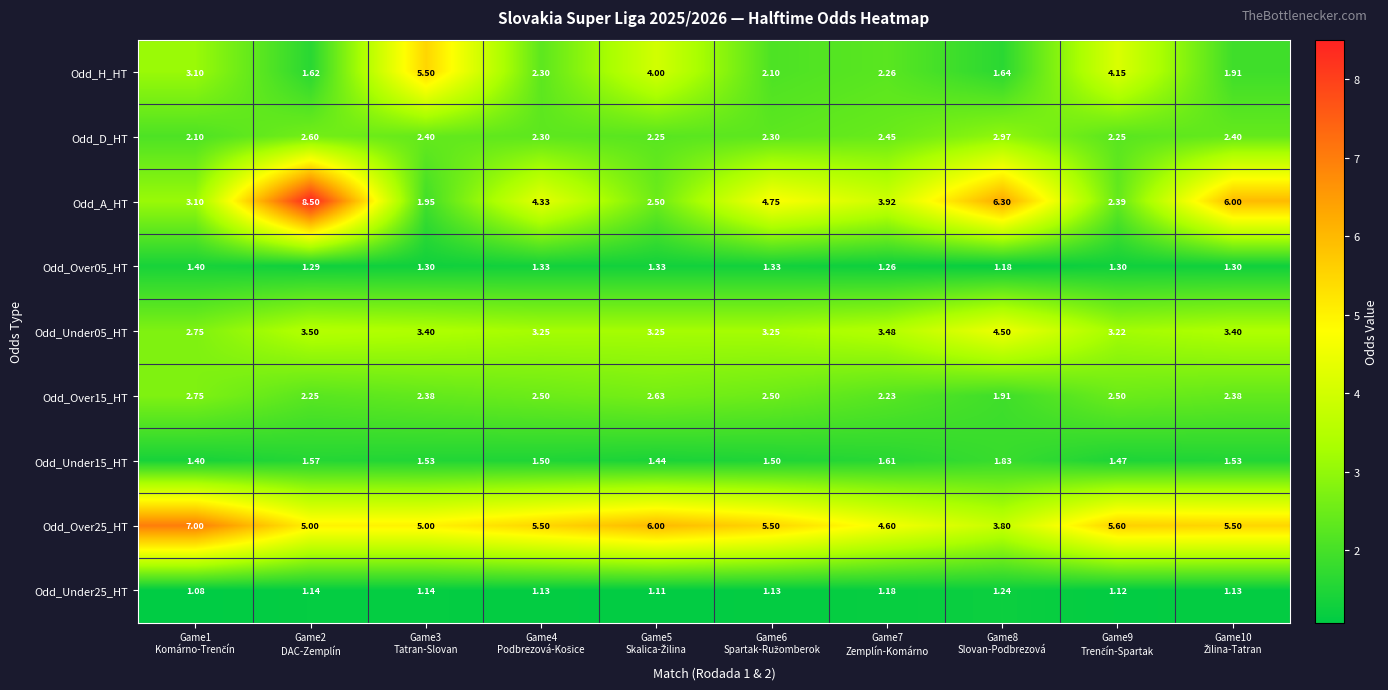

At how many categories does at least one series exceed 5?

9